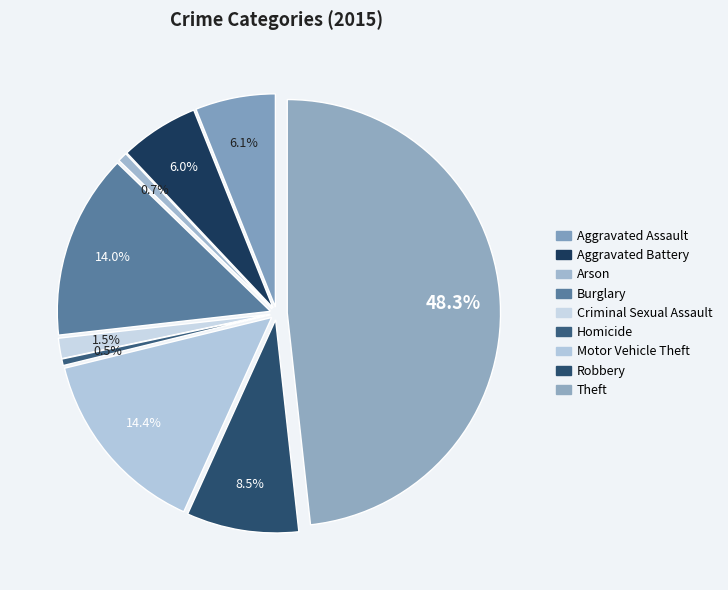

Which has a higher value, Motor Vehicle Theft or Robbery?

Motor Vehicle Theft